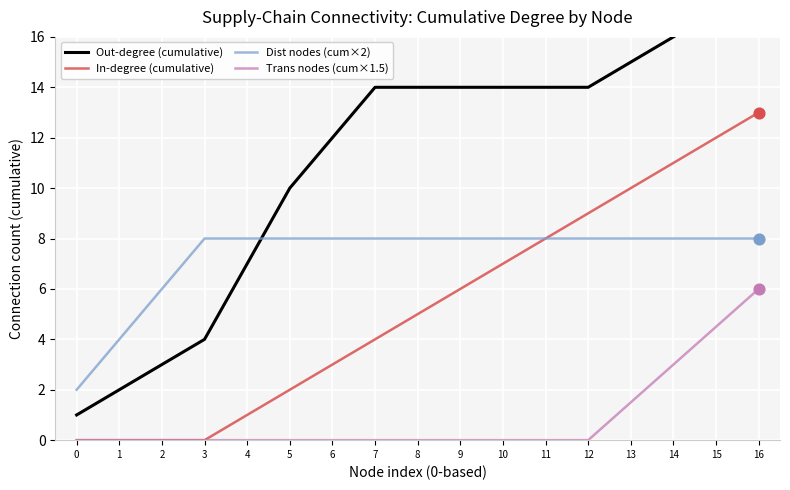

Which series has the largest total across all categories?

Out-degree (cumulative)